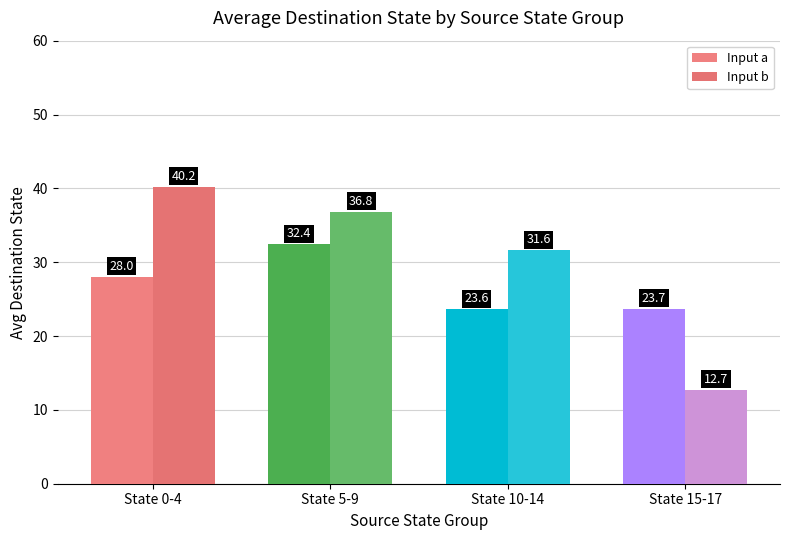

What is the sum of all Input a values?

107.7